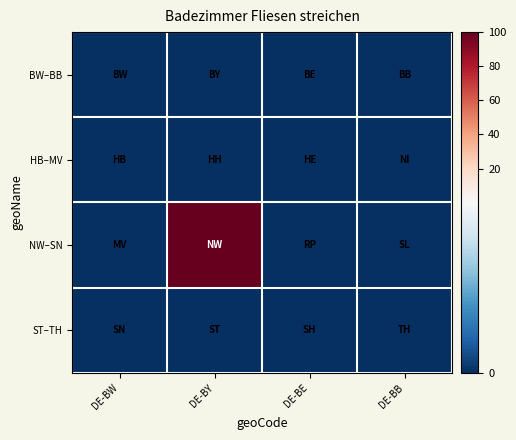

How many data points does each series have?

4